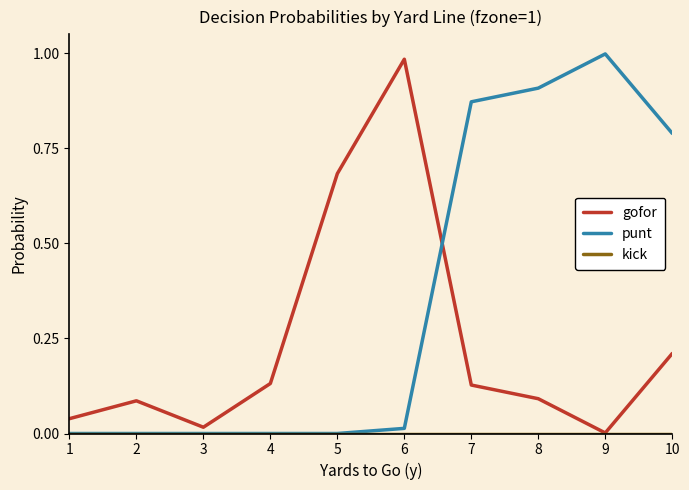

Which series changed the most between 3 and 10?

punt